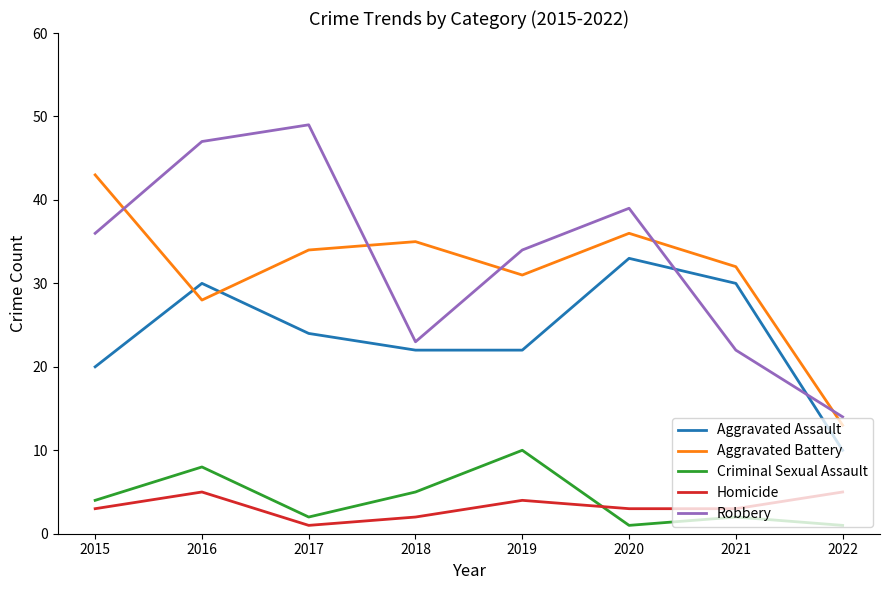

How many lines are shown in the chart?

5